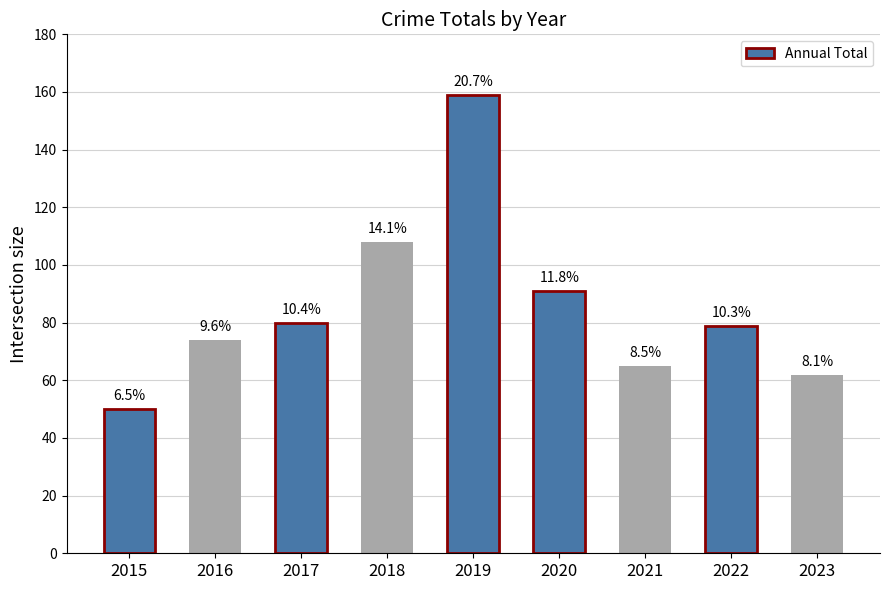

What is the change in value from 2015 to 2017?

+30